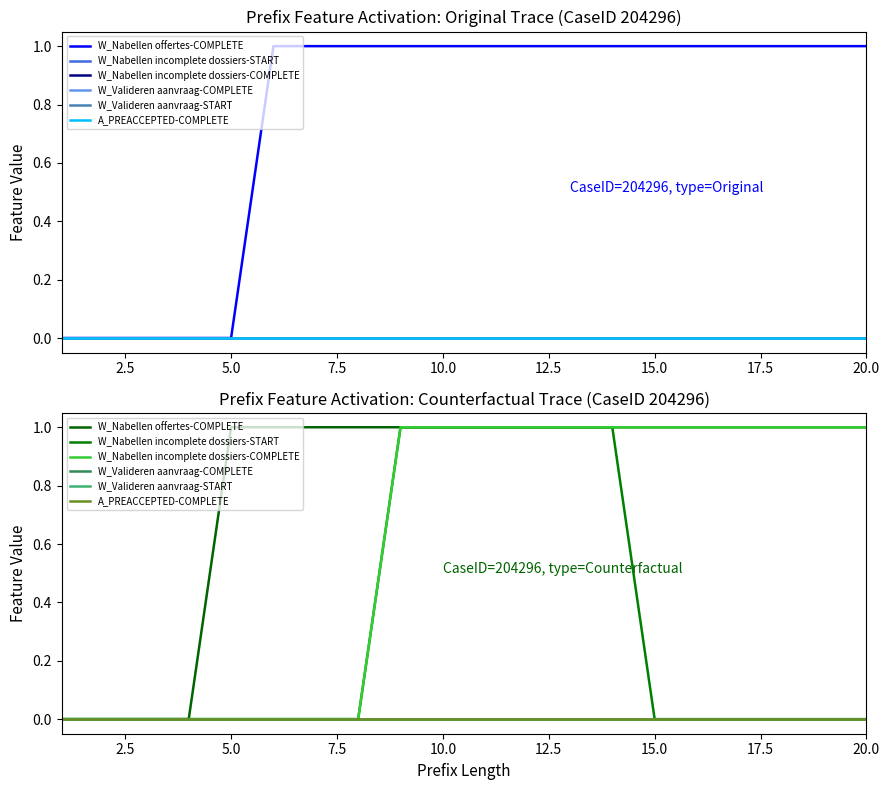

Reading left to right, transcribe all the data shown in this chart.

W_Nabellen offertes-COMPLETE: 0	0	0	0	1	1	1	1	1	1	1	1	1	1	1	1	1	1	1	1
W_Nabellen incomplete dossiers-START: 0	0	0	0	0	0	0	0	1	1	1	1	1	1	0	0	0	0	0	0
W_Nabellen incomplete dossiers-COMPLETE: 0	0	0	0	0	0	0	0	1	1	1	1	1	1	1	1	1	1	1	1
W_Valideren aanvraag-COMPLETE: 0	0	0	0	0	0	0	0	0	0	0	0	0	0	0	0	0	0	0	0
W_Valideren aanvraag-START: 0	0	0	0	0	0	0	0	0	0	0	0	0	0	0	0	0	0	0	0
A_PREACCEPTED-COMPLETE: 0	0	0	0	0	0	0	0	0	0	0	0	0	0	0	0	0	0	0	0